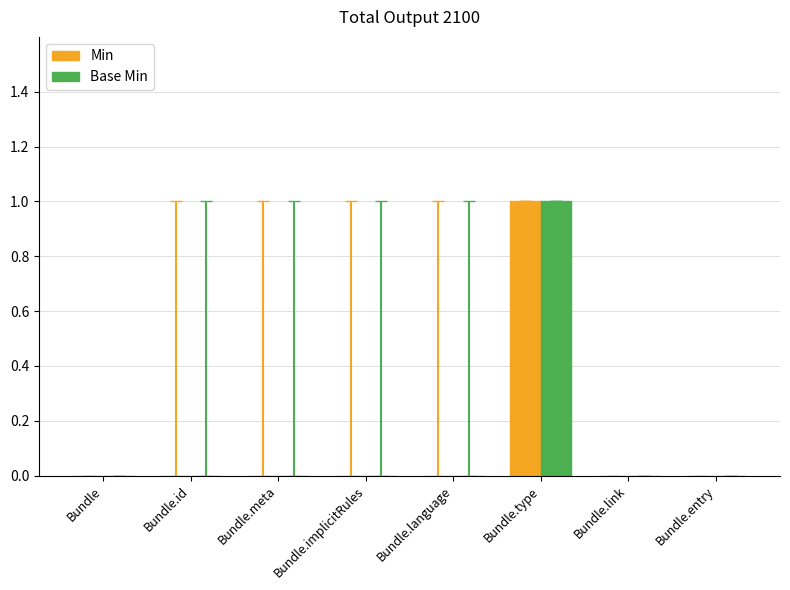

Reading right to left, extract all data points from this chart.

Min: Bundle.entry=0	Bundle.link=0	Bundle.type=1	Bundle.language=0	Bundle.implicitRules=0	Bundle.meta=0	Bundle.id=0	Bundle=0
Base Min: Bundle.entry=0	Bundle.link=0	Bundle.type=1	Bundle.language=0	Bundle.implicitRules=0	Bundle.meta=0	Bundle.id=0	Bundle=0